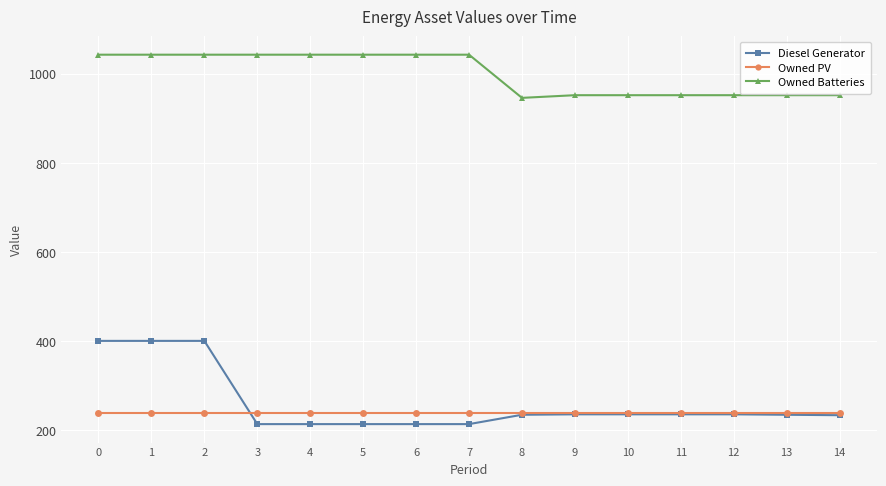

Does the chart display data point markers on the line(s)?

Yes